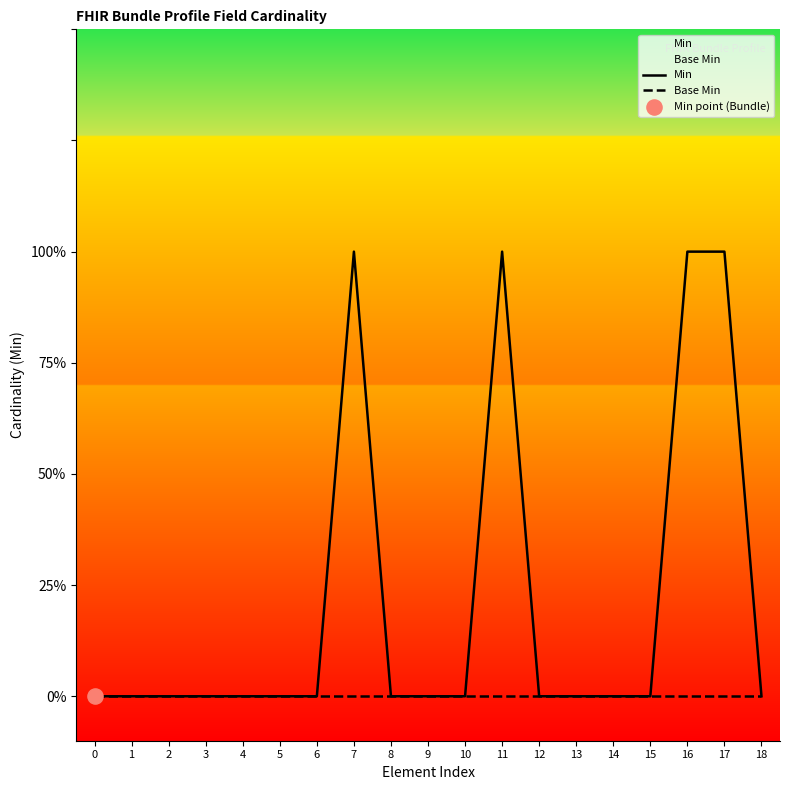

Which series contains the lowest Y value?

Min